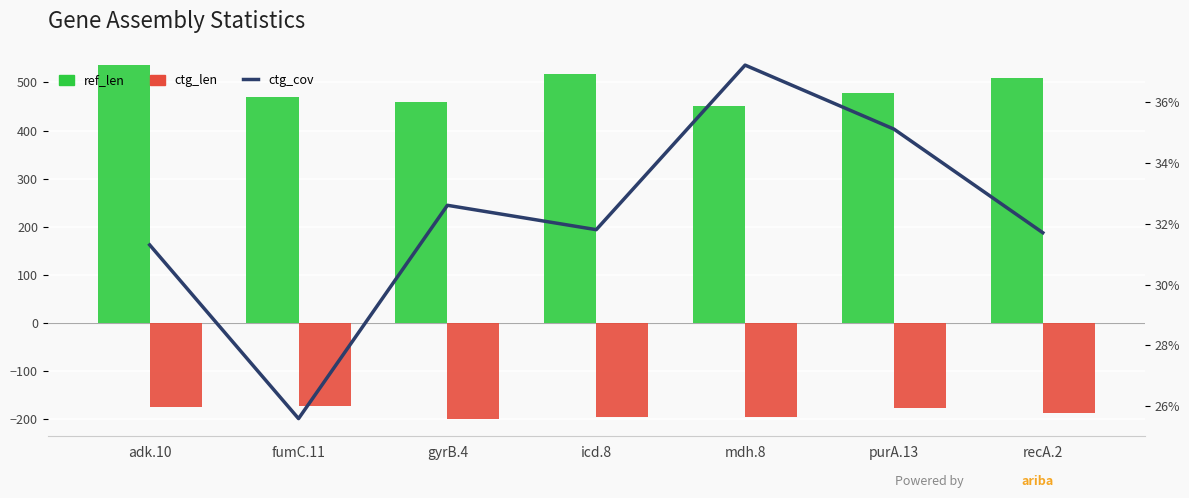

What is the minimum value shown in the chart?

-198.2